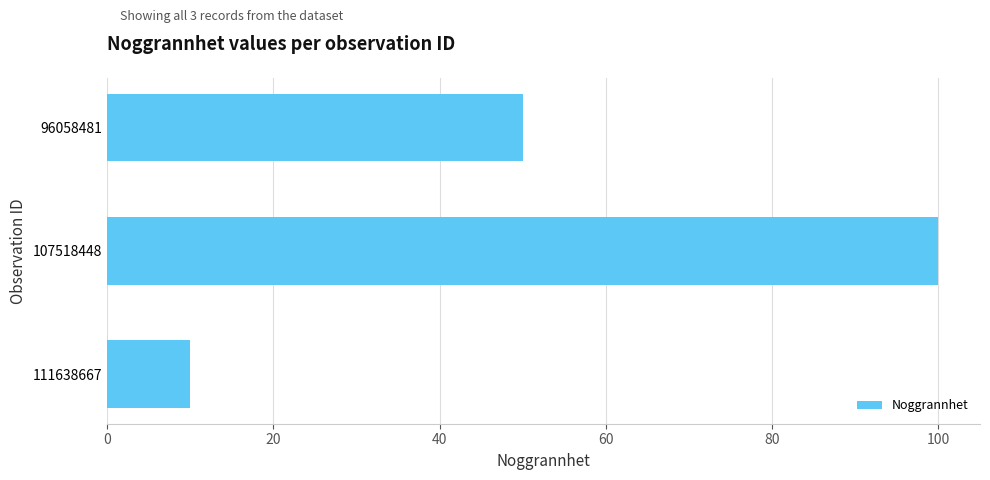

Count the values in the range 10 to 100.

3